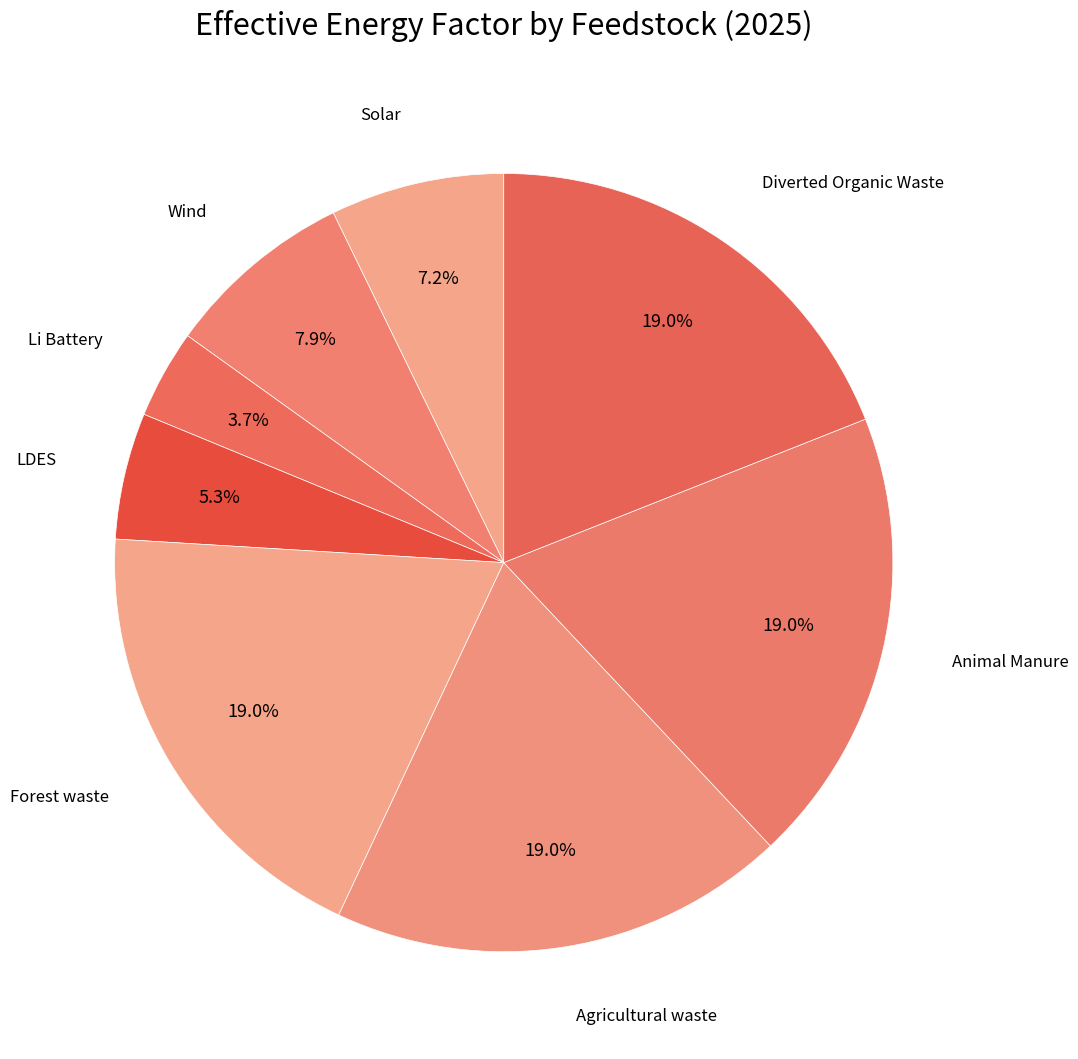

True or false: Forest waste accounts for 7% of the total.

False